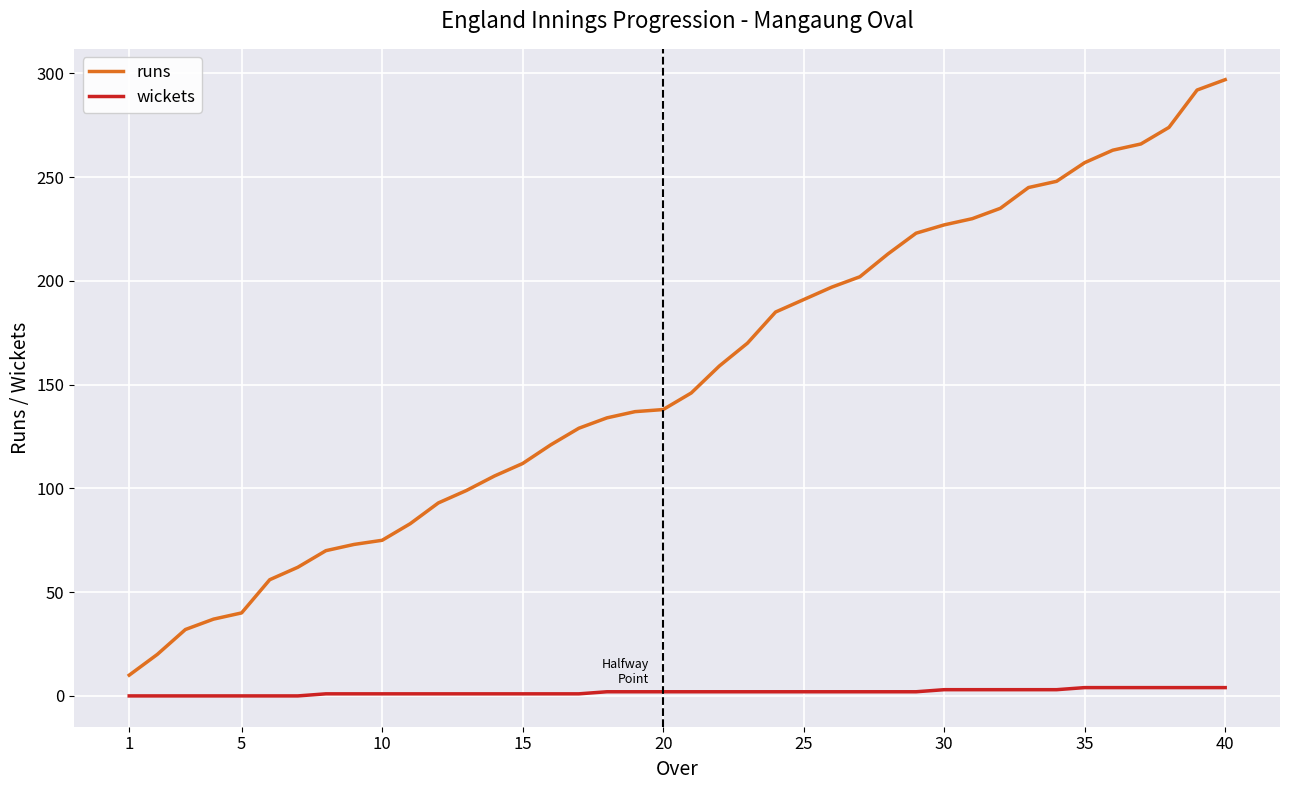

Does the chart have visible grid lines?

Yes